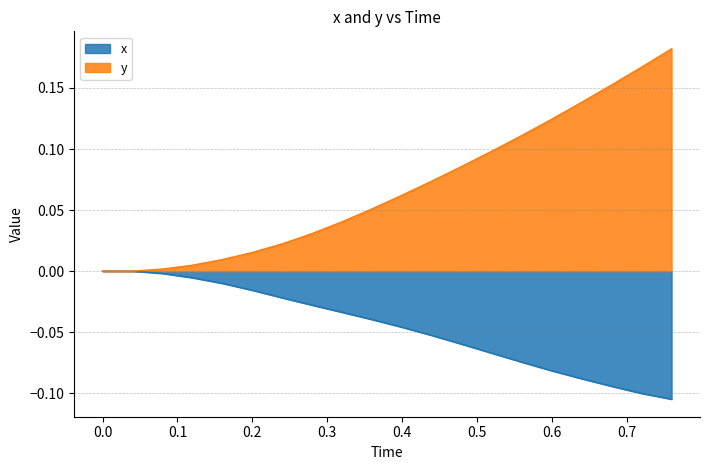

What is the label of the 15th point from the right?

0.2